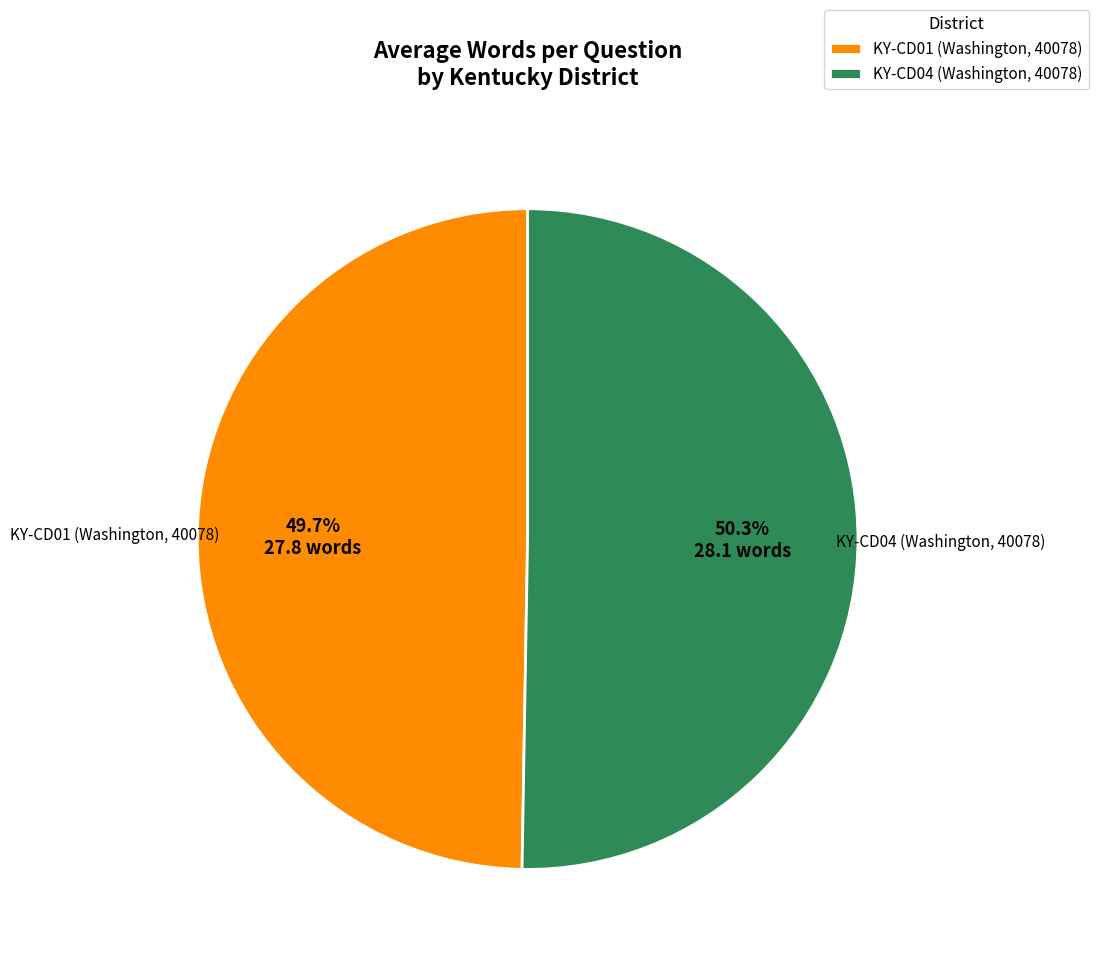

How many segments does this pie chart have?

2